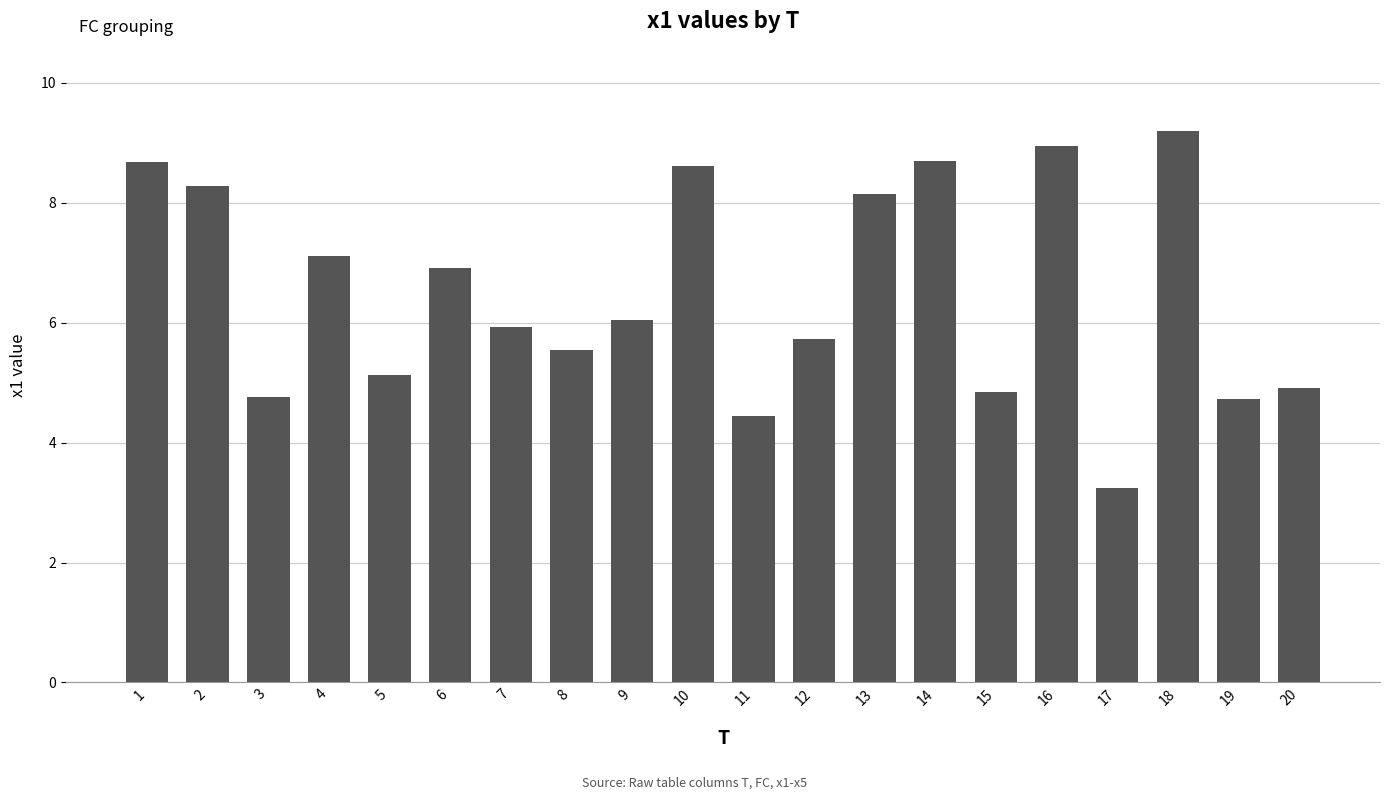

What is the difference between the second highest and second lowest values?

4.5